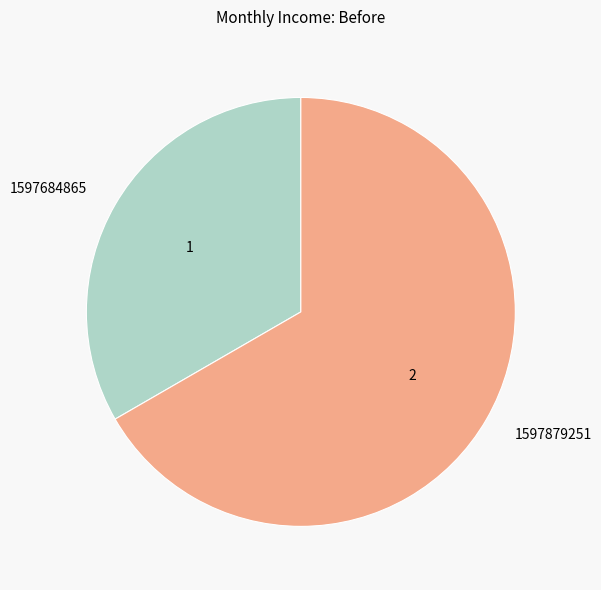

Which has a higher value, 1597684865 or 1597879251?

1597879251